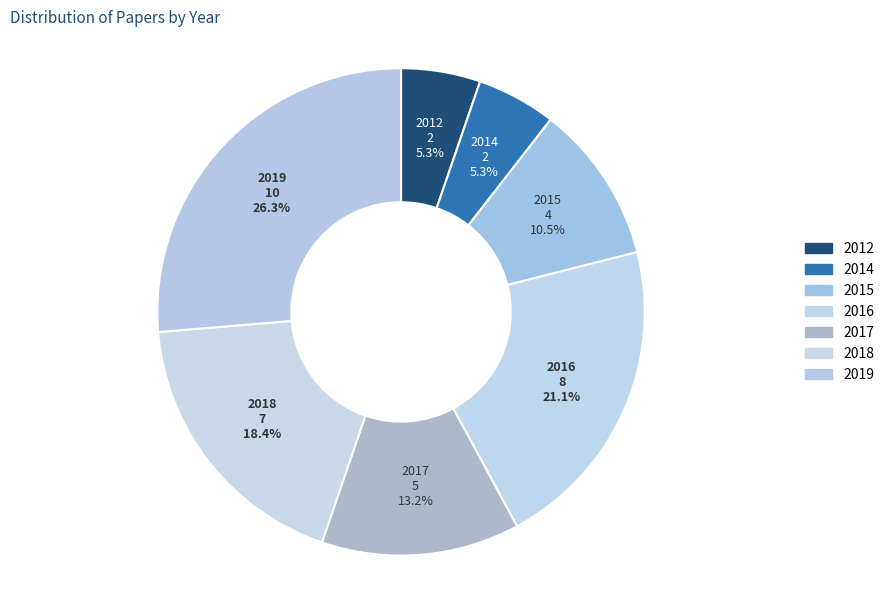

Which has a higher value, 2016 or 2018?

2016